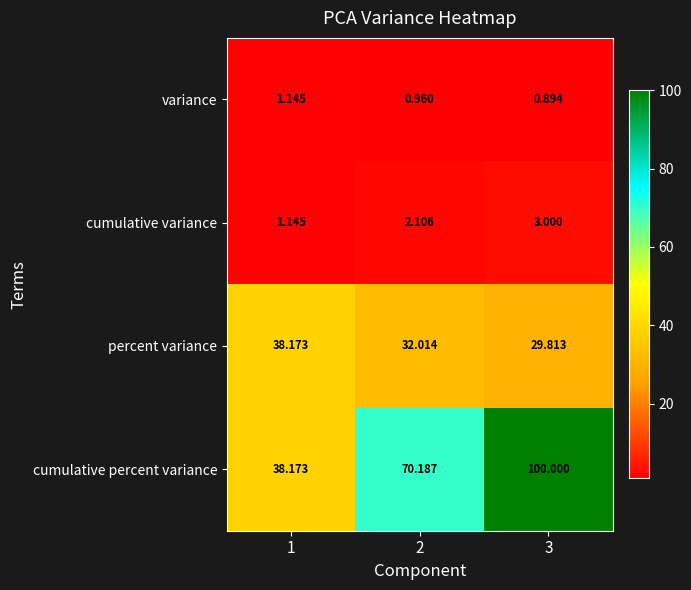

Which series has the largest range (max minus min)?

cumulative percent variance